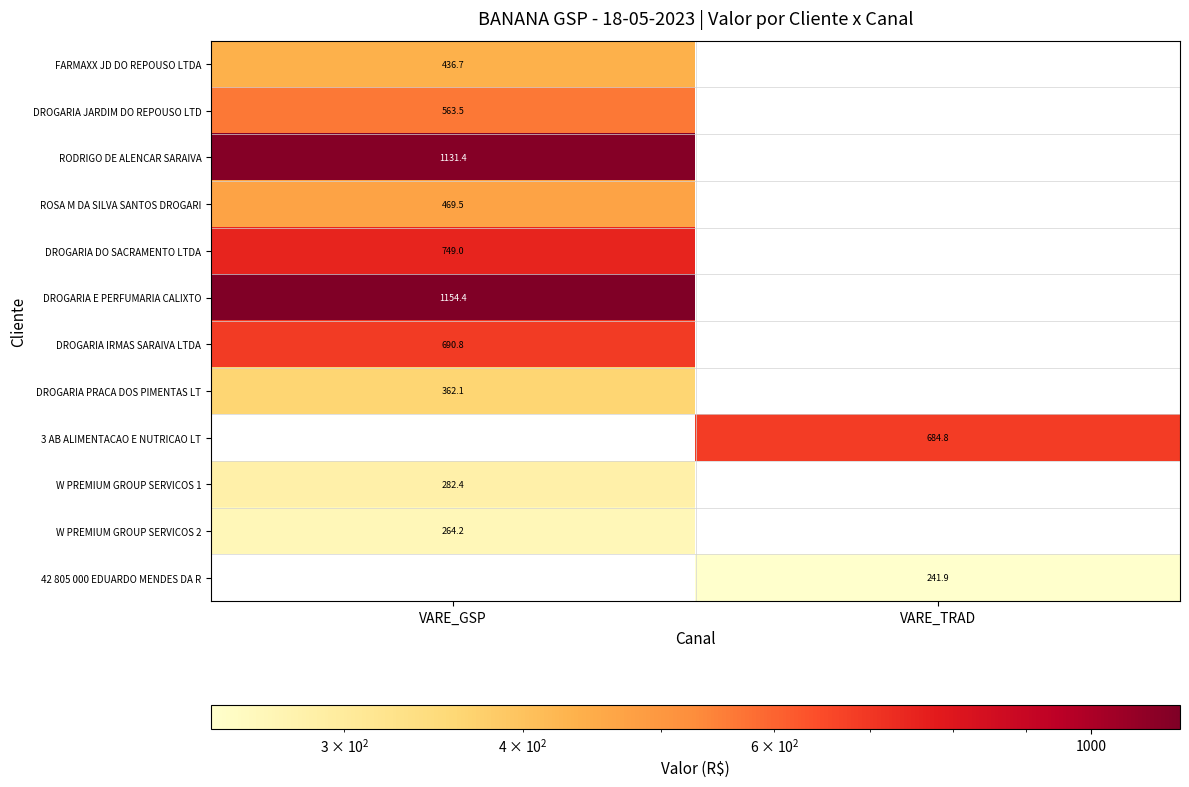

The FARMAXX JD DO REPOUSO LTDA series shows 293.7 at VARE_GSP. True or false?

False